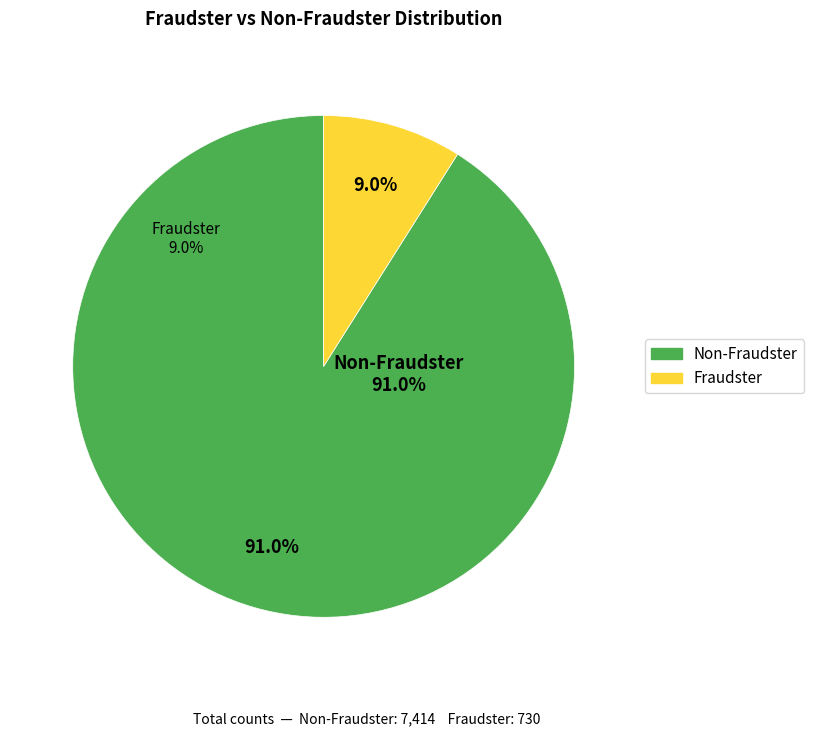

Is it true that Bulgaria is 11% of the pie?

False